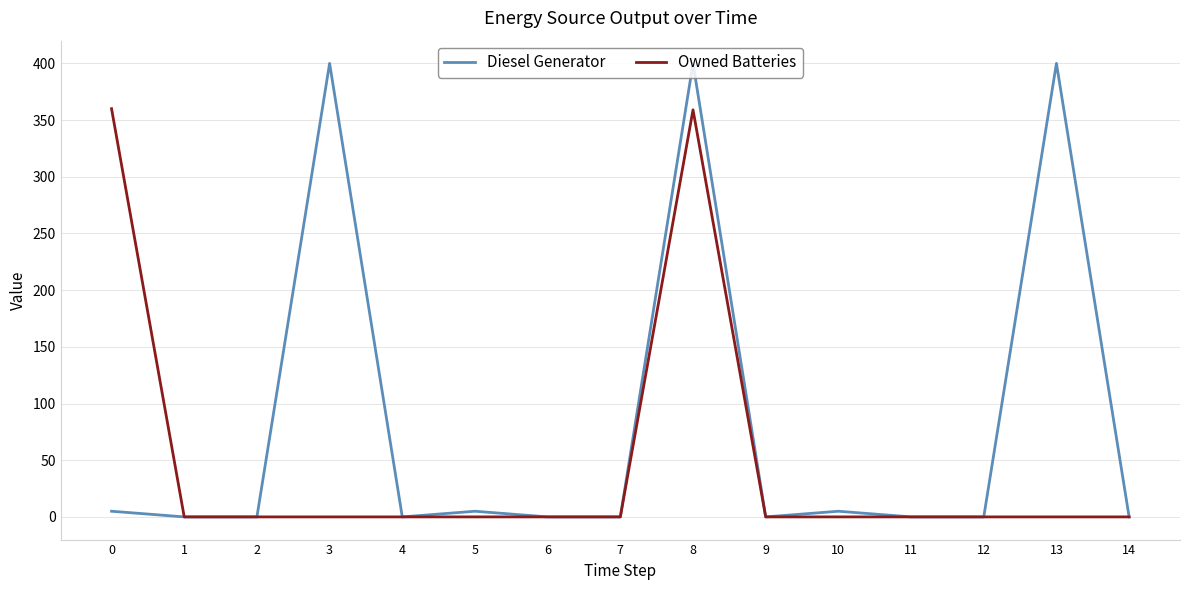

Which series has the widest spread of values?

Diesel Generator